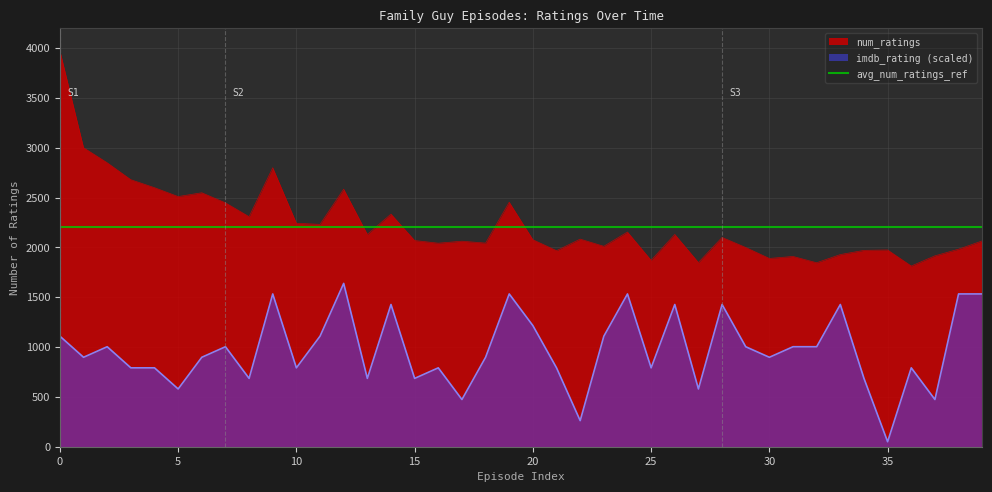

True or false: imdb_rating (scaled) and num_ratings cross at least once.

False